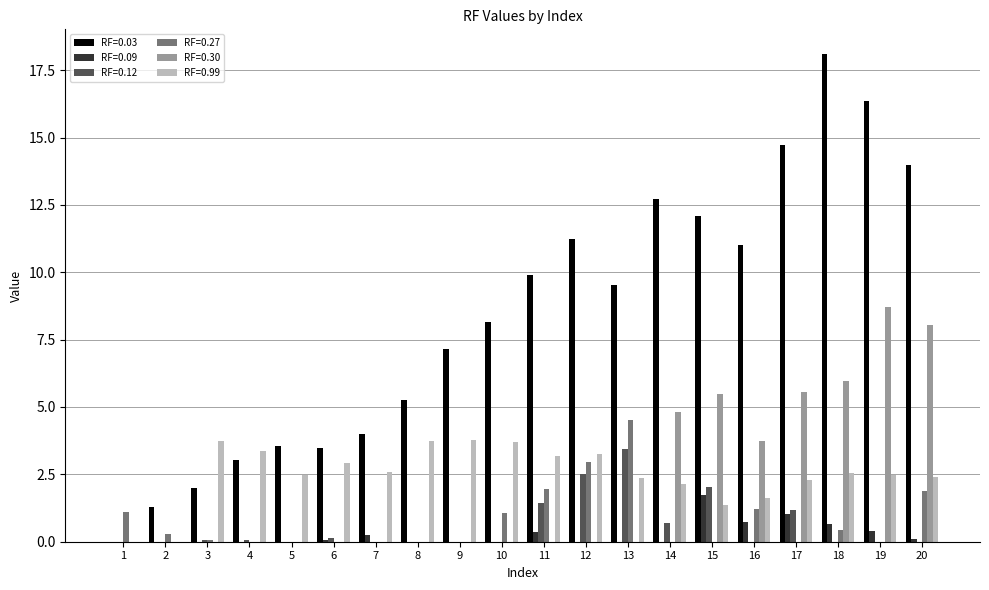

What is the total value across all series at 5?

6.0